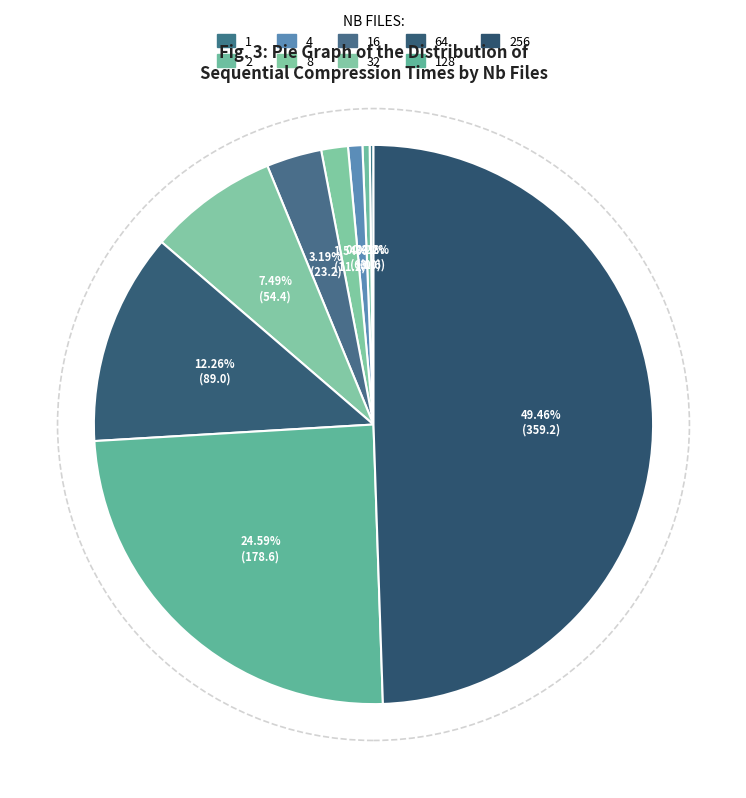

Is there a majority slice in this chart?

No